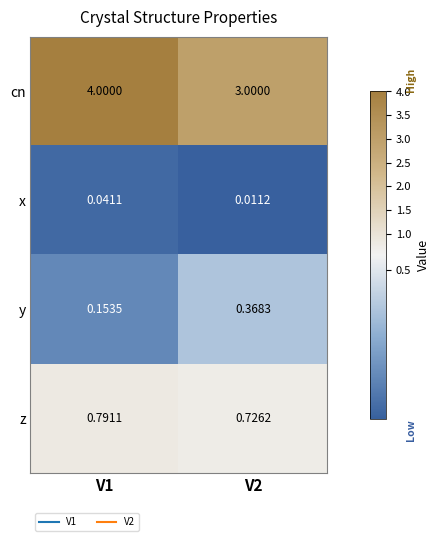

Which series has the largest total across all categories?

cn